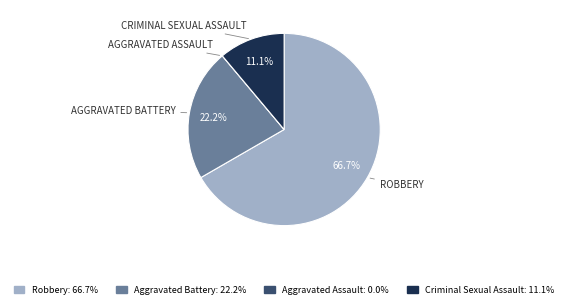

To the nearest percent, what is the difference between the Criminal Sexual Assault and Robbery slice percentages?

56%